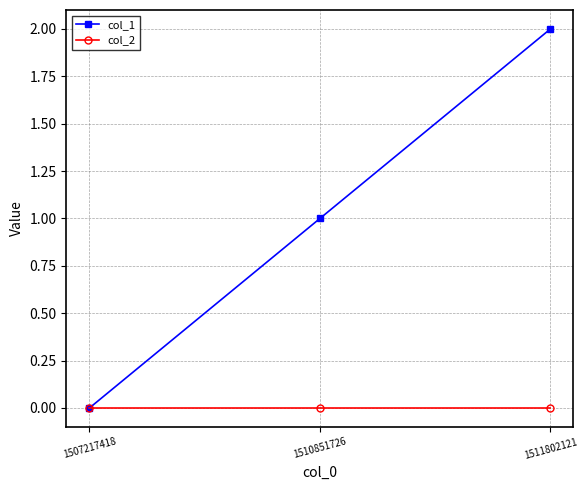

Count the col_1 values in the range 0 to 2.

3